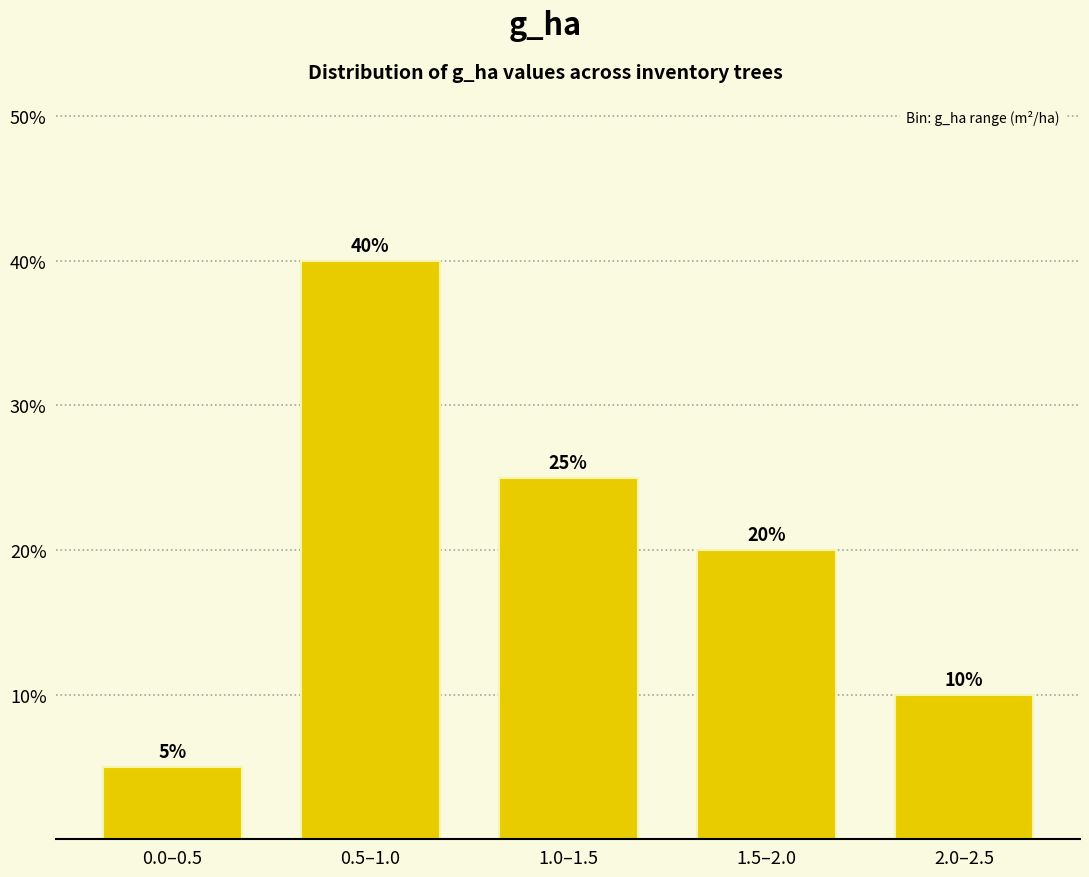

Reading left to right, list all the values displayed in this chart.

0.0–0.5=5	0.5–1.0=40	1.0–1.5=25	1.5–2.0=20	2.0–2.5=10